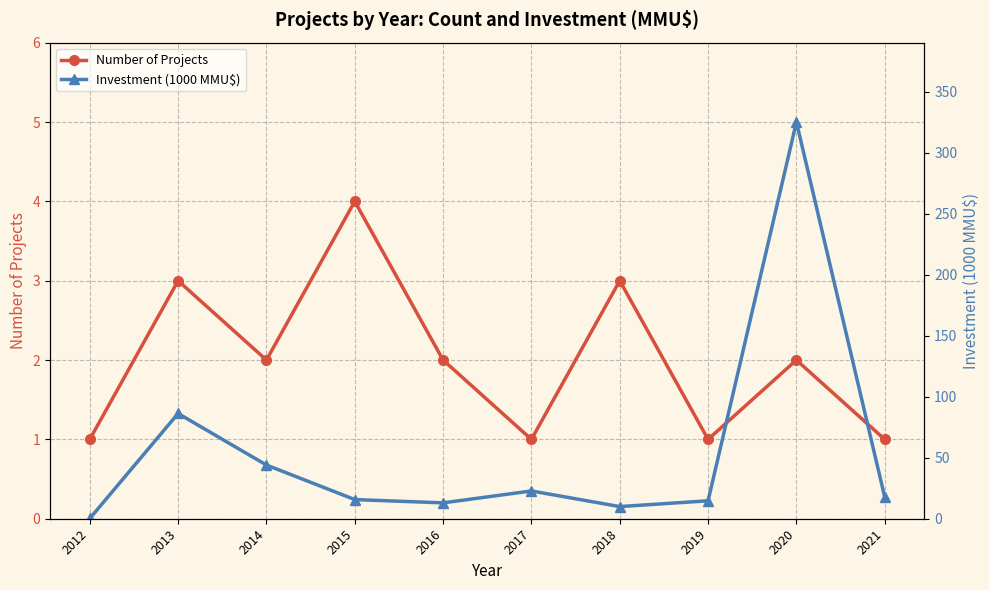

What is the total value across all series at 2015?

19.7